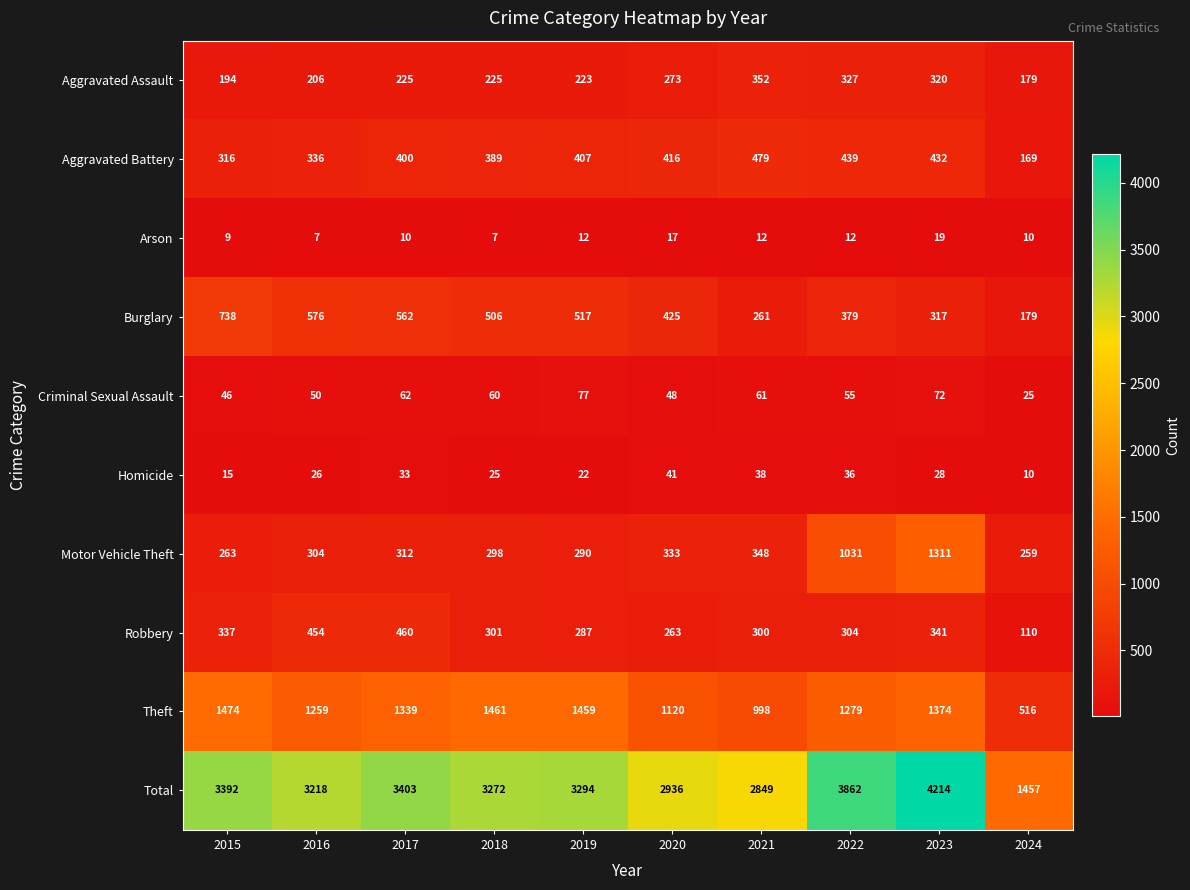

The Theft series shows 492 at 2019. True or false?

False